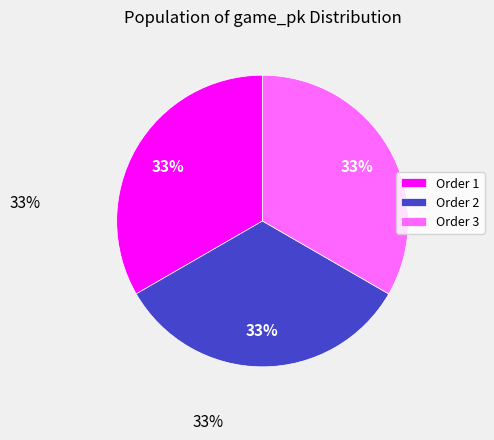

To the nearest percent, what is the average slice percentage?

33%